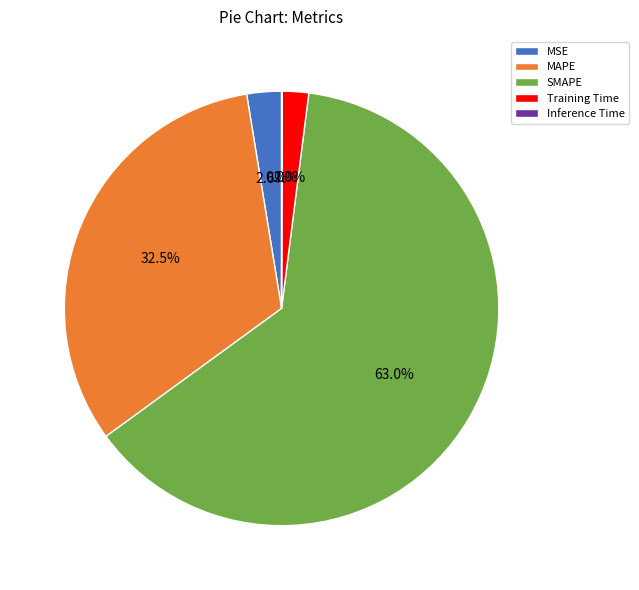

What percentage is the Training Time slice, to the nearest percent?

2%